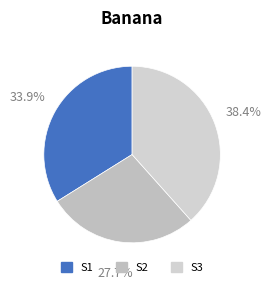

Count the number of slices in the pie.

3